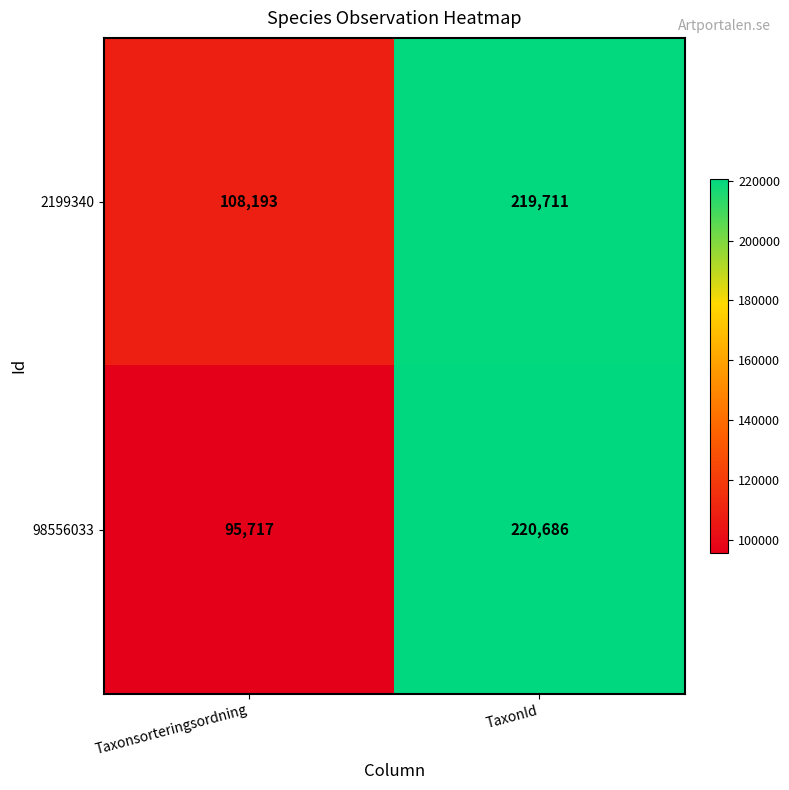

Which series has the largest total across all categories?

2199340